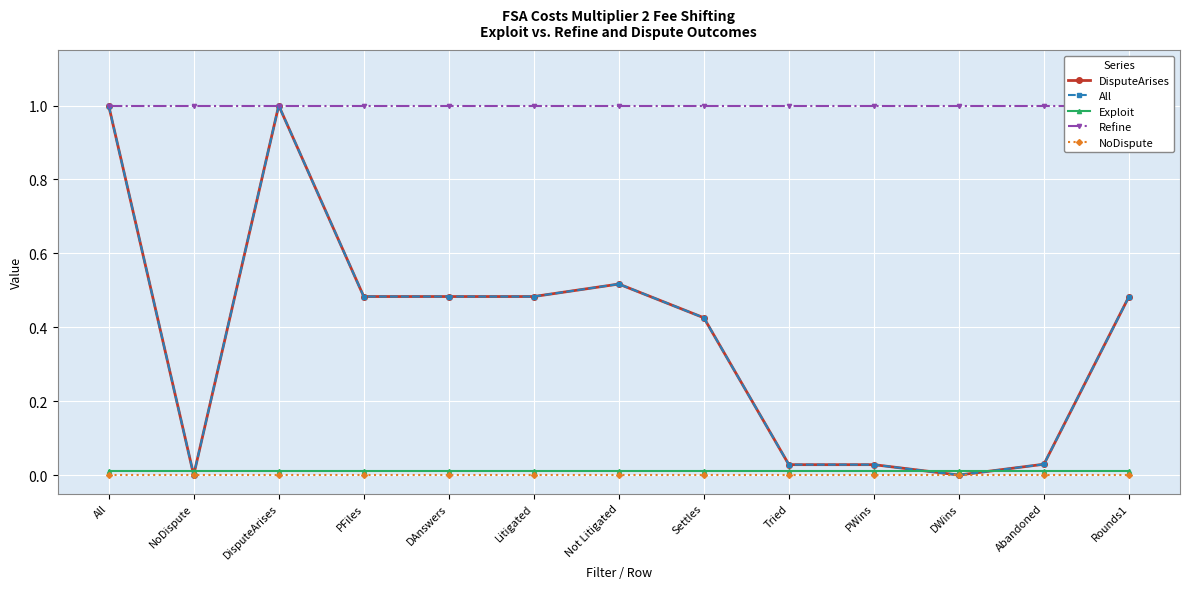

The Exploit series shows 0.0 at Tried. True or false?

True